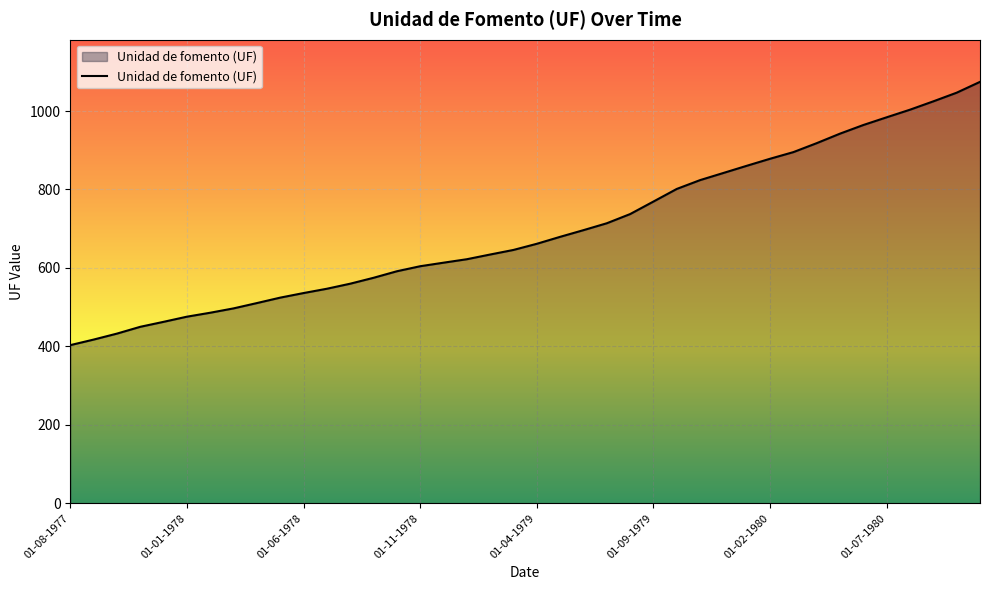

What is the minimum value shown in the chart?

403.2